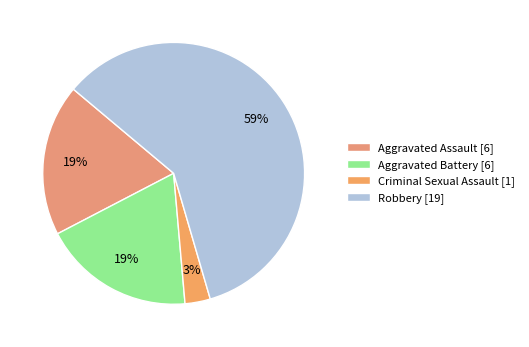

What is the smallest slice in the pie chart?

Criminal Sexual Assault